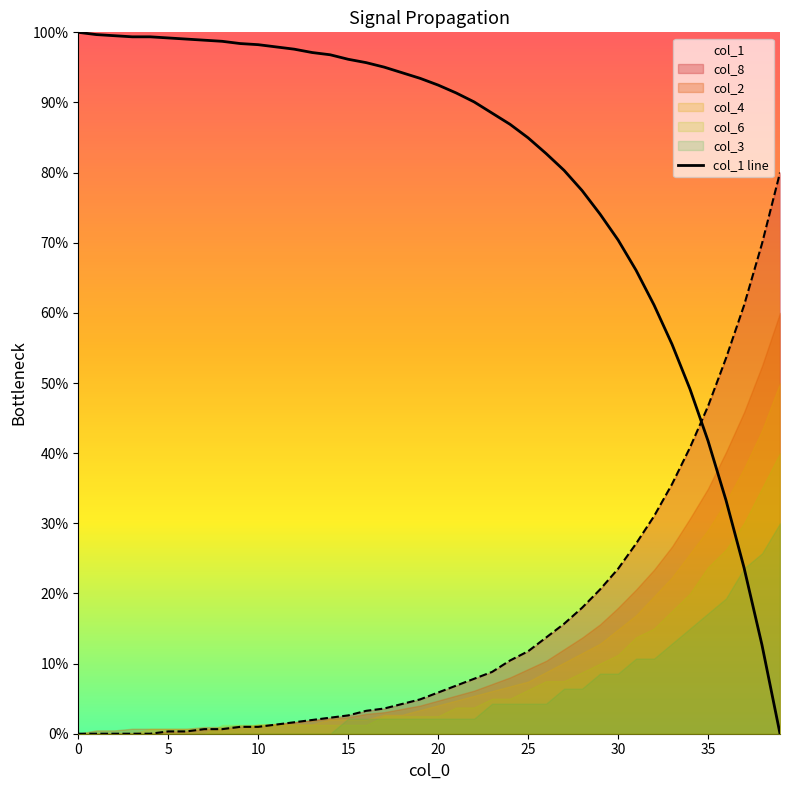

Where is the data nearest to the value 50?

34